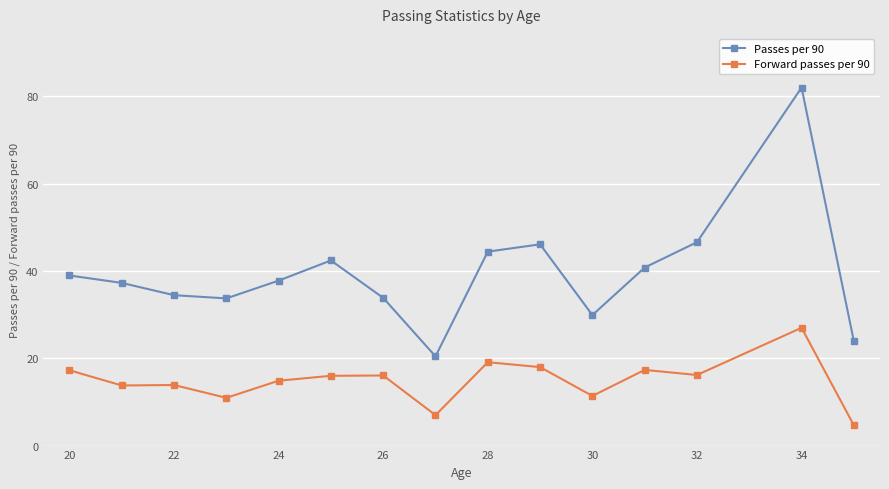

Which series has the largest total across all categories?

Passes per 90